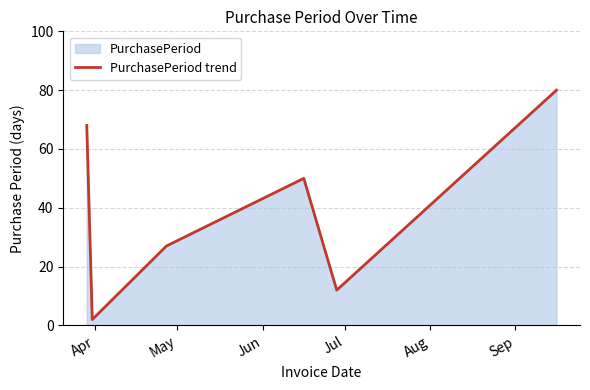

What is the value of the 4th point from the left?

50